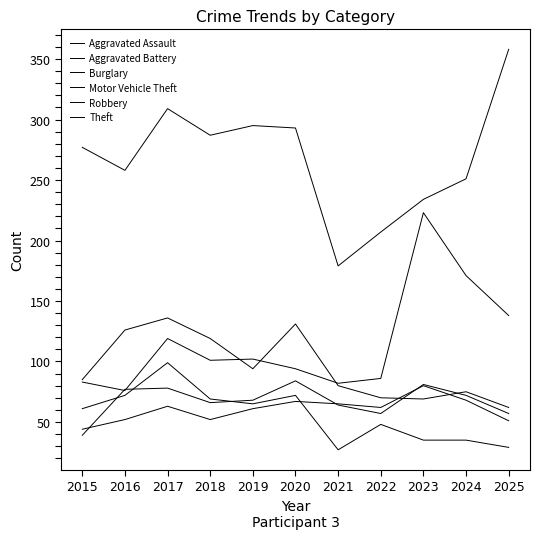

What is the difference between the Aggravated Battery values at 2016 and 2020?

7